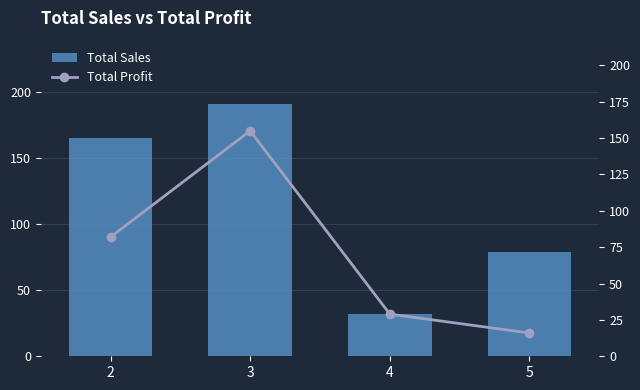

The Total Profit series shows 18 at 4. True or false?

False